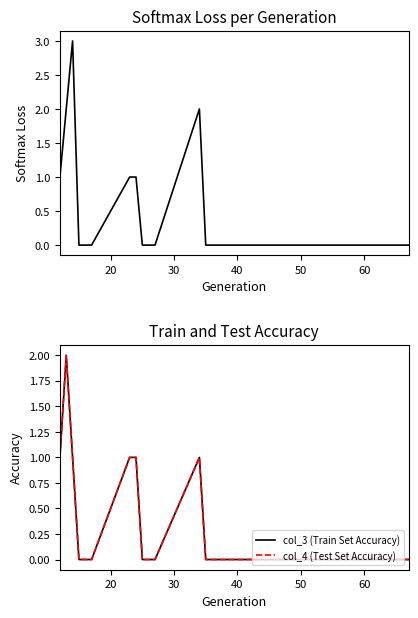

What is the sum of all col_3 (Train Set Accuracy) values?

7